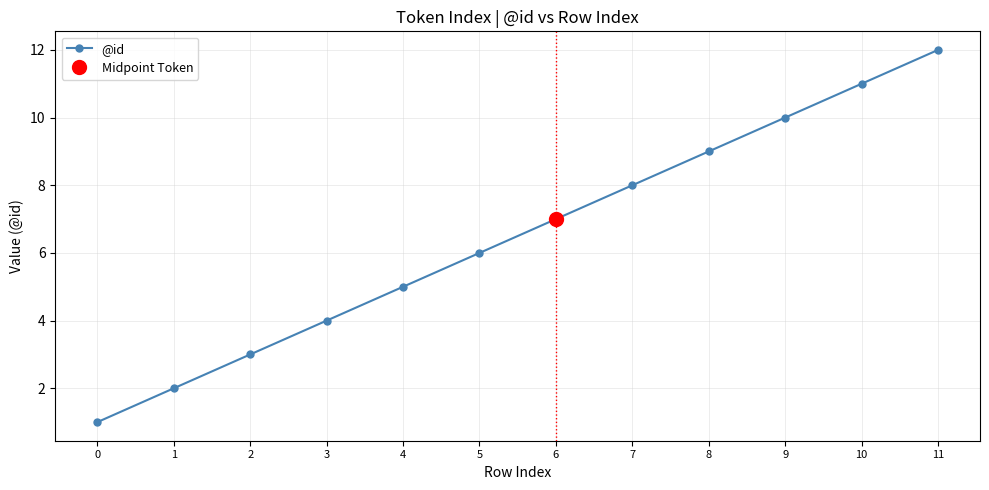

What is the smallest value displayed?

1